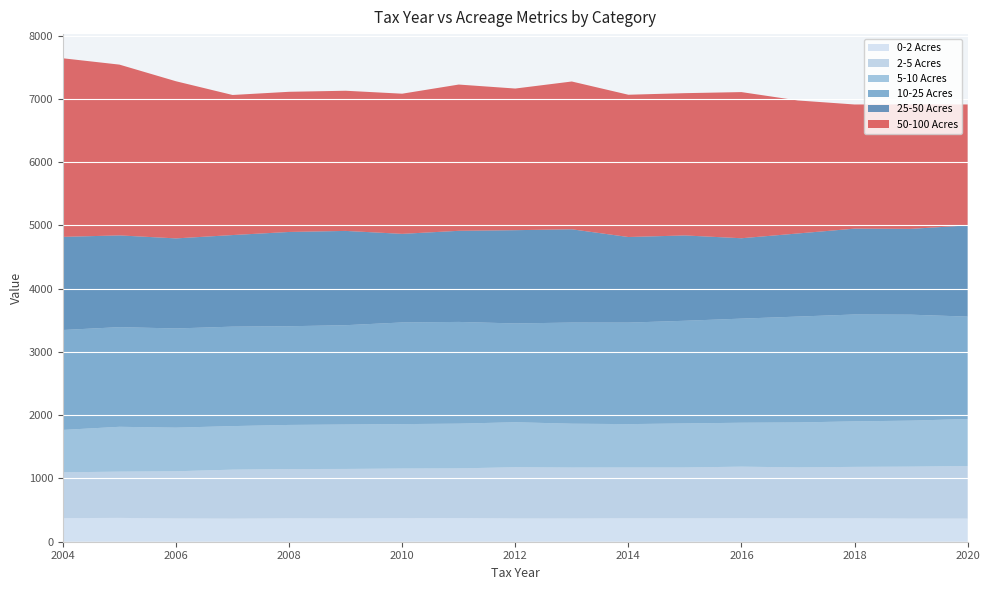

Reading right to left, extract all data points from this chart.

0-2 Acres: 366.0	365.9	370.8	371.4	372.2	370.5	370.9	367.3	368.0	374.4	373.1	368.8	370.1	365.1	368.1	376.7	373.2
2-5 Acres: 830.1	821.0	812.4	803.3	814.4	803.1	802.7	805.4	809.5	784.9	783.8	781.7	778.7	774.2	745.5	731.1	724.0
5-10 Acres: 744.4	727.0	719.5	710.7	694.3	696.3	685.5	693.0	711.3	707.1	702.3	702.3	697.3	688.3	689.5	708.9	670.1
10-25 Acres: 1618.1	1674.8	1689.3	1673.7	1645.5	1622.8	1604.6	1598.8	1561.5	1608.0	1606.8	1569.8	1559.9	1572.1	1568.0	1575.2	1579.3
25-50 Acres: 1441.5	1357.0	1357.0	1314.0	1270.8	1348.8	1353.1	1474.4	1474.4	1440.3	1400.7	1490.6	1490.6	1448.0	1423.8	1450.3	1472.5
50-100 Acres: 1912.0	1967.6	1962.7	2102.1	2310.2	2249.2	2248.8	2336.1	2238.9	2311.9	2215.6	2215.6	2215.6	2214.2	2483.8	2699.7	2822.9